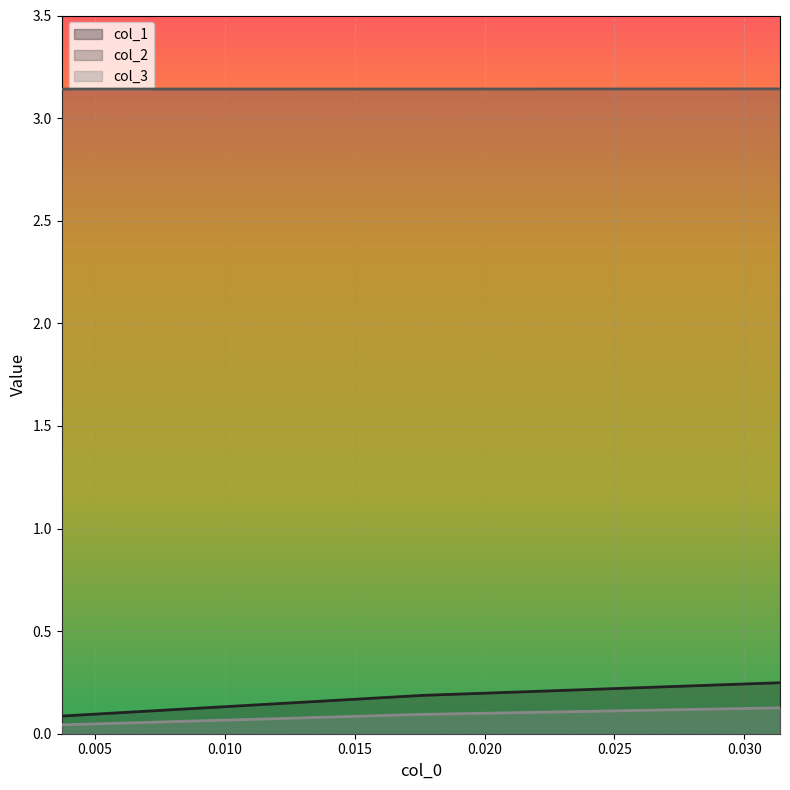

The value of col_3 at 0.03137254901960784 is 0.1. True or false?

True